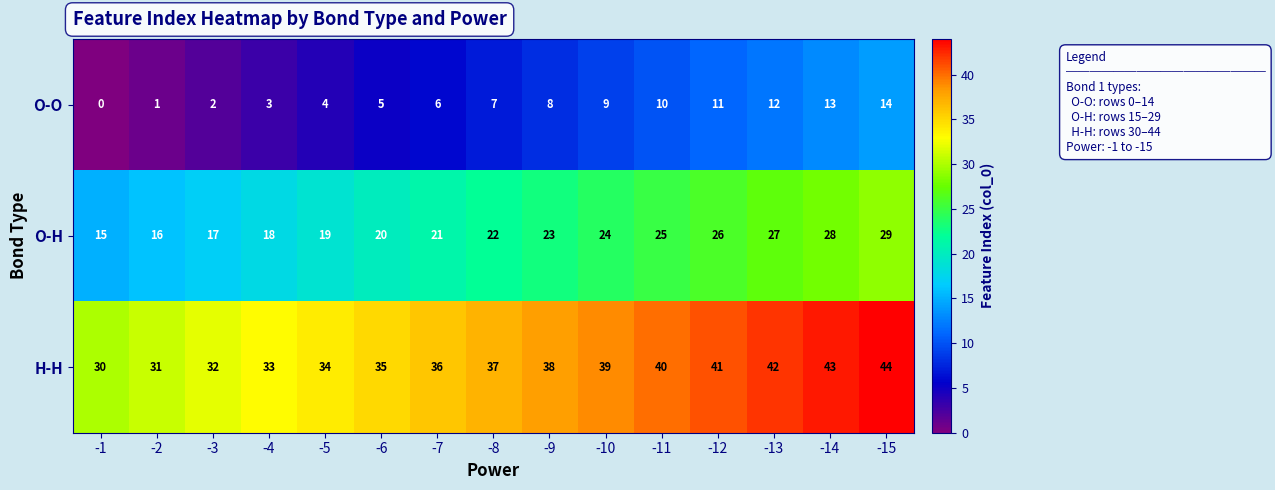

How many values in O-O are above zero?

14